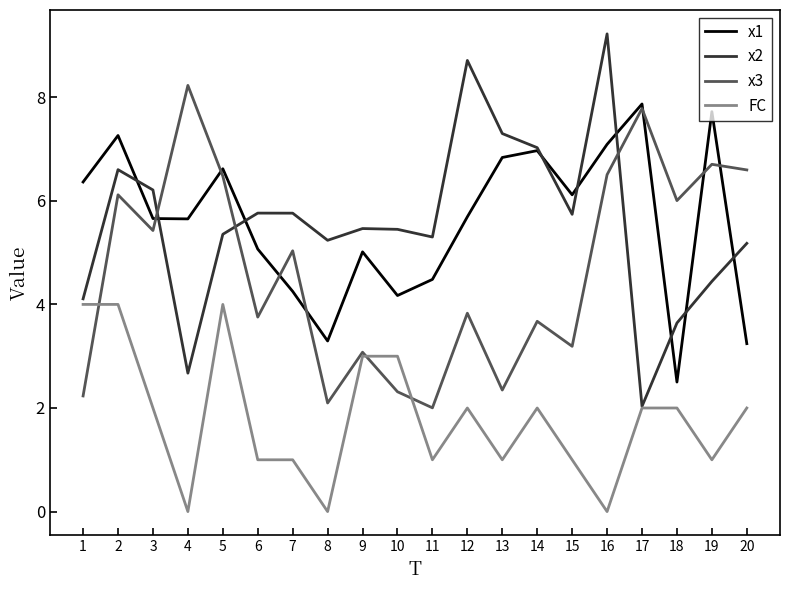

The value of x1 at 18 is 1.2. True or false?

False